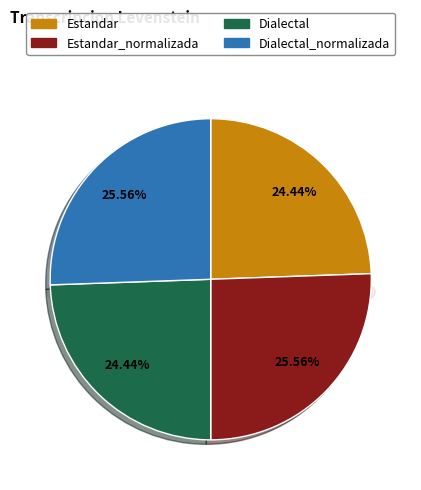

How many segments does this pie chart have?

4